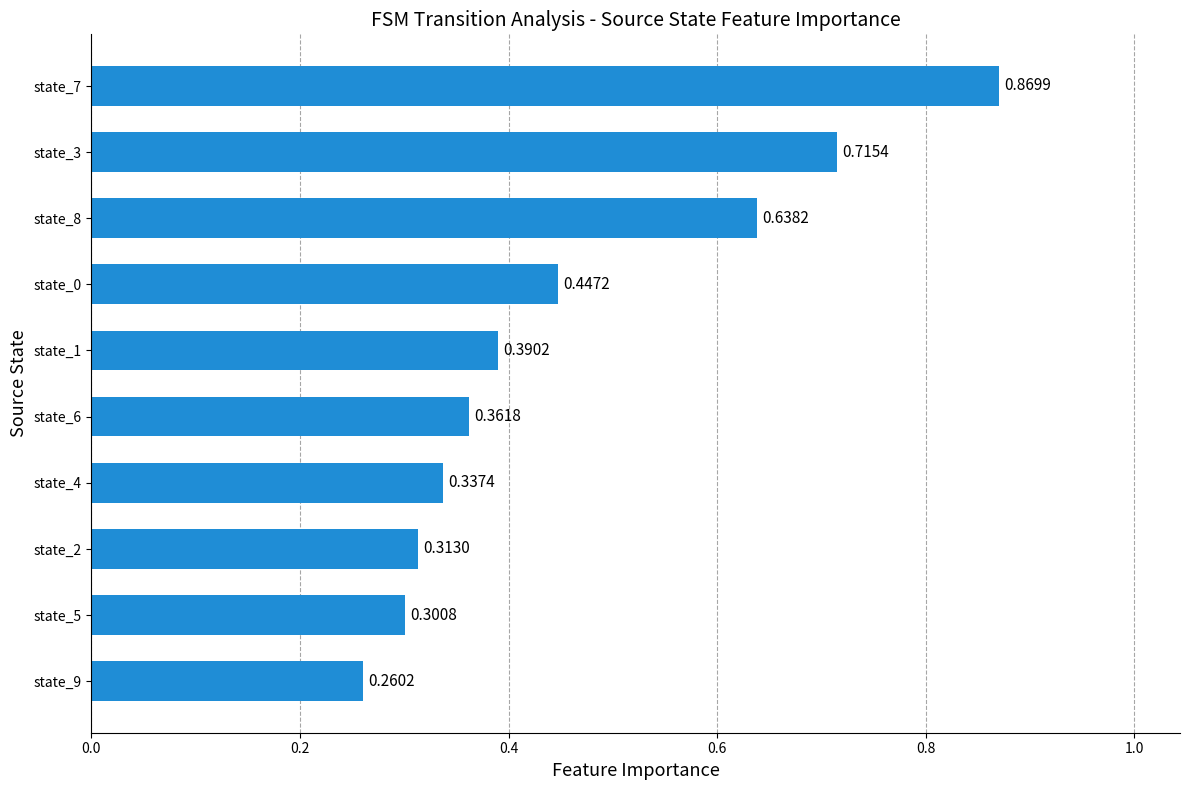

What is the average value?

0.5